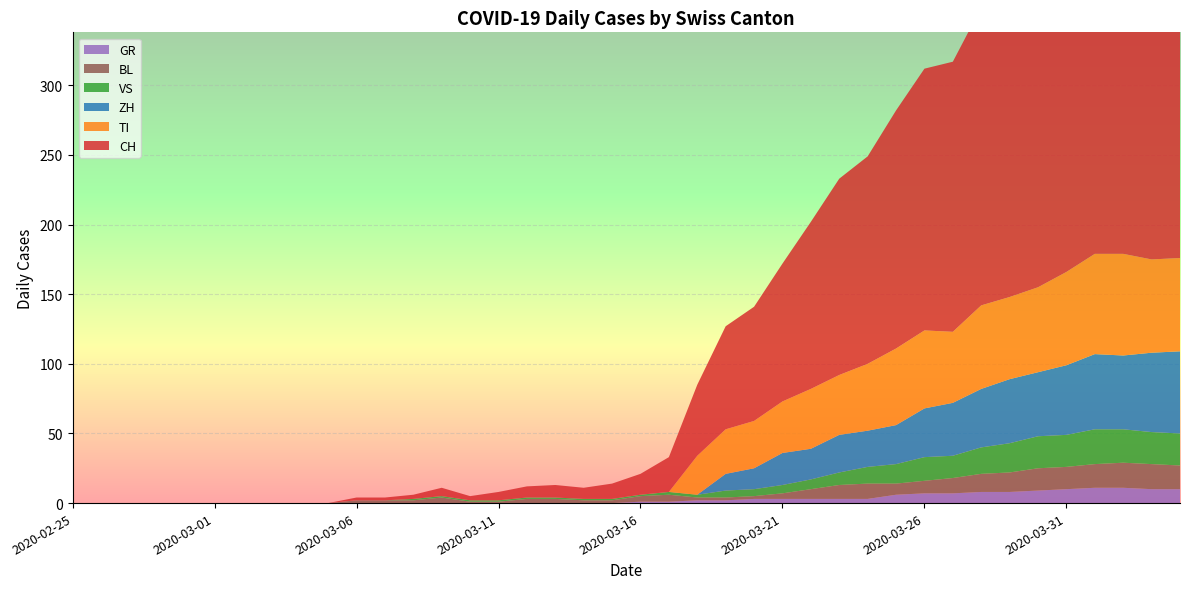

Reading left to right, transcribe all the data shown in this chart.

CH: 0	0	0	0	0	0	0	0	0	0	2	2	3	6	3	6	8	9	8	11	15	25	51	74	82	99	120	141	149	171	188	194	214	219	255	266	293	290	294	290
GR: 0	0	0	0	0	0	0	0	0	0	0	0	0	0	0	0	0	0	0	0	1	1	2	2	3	3	3	3	3	6	7	7	8	8	9	10	11	11	10	10
VS: 0	0	0	0	0	0	0	0	0	0	0	0	1	1	1	1	1	1	1	1	1	2	2	5	5	6	7	9	12	14	17	16	19	21	23	23	25	24	23	23
TI: 0	0	0	0	0	0	0	0	0	0	0	0	0	0	0	0	0	0	0	0	0	0	28	32	34	37	43	43	48	55	56	51	60	59	61	67	72	73	67	67
BL: 0	0	0	0	0	0	0	0	0	0	2	2	2	4	1	1	3	3	2	2	4	5	2	2	2	4	7	10	11	8	9	11	13	14	16	16	17	18	18	17
ZH: 0	0	0	0	0	0	0	0	0	0	0	0	0	0	0	0	0	0	0	0	0	0	0	12	15	23	22	27	26	28	35	38	42	46	46	50	54	53	57	59